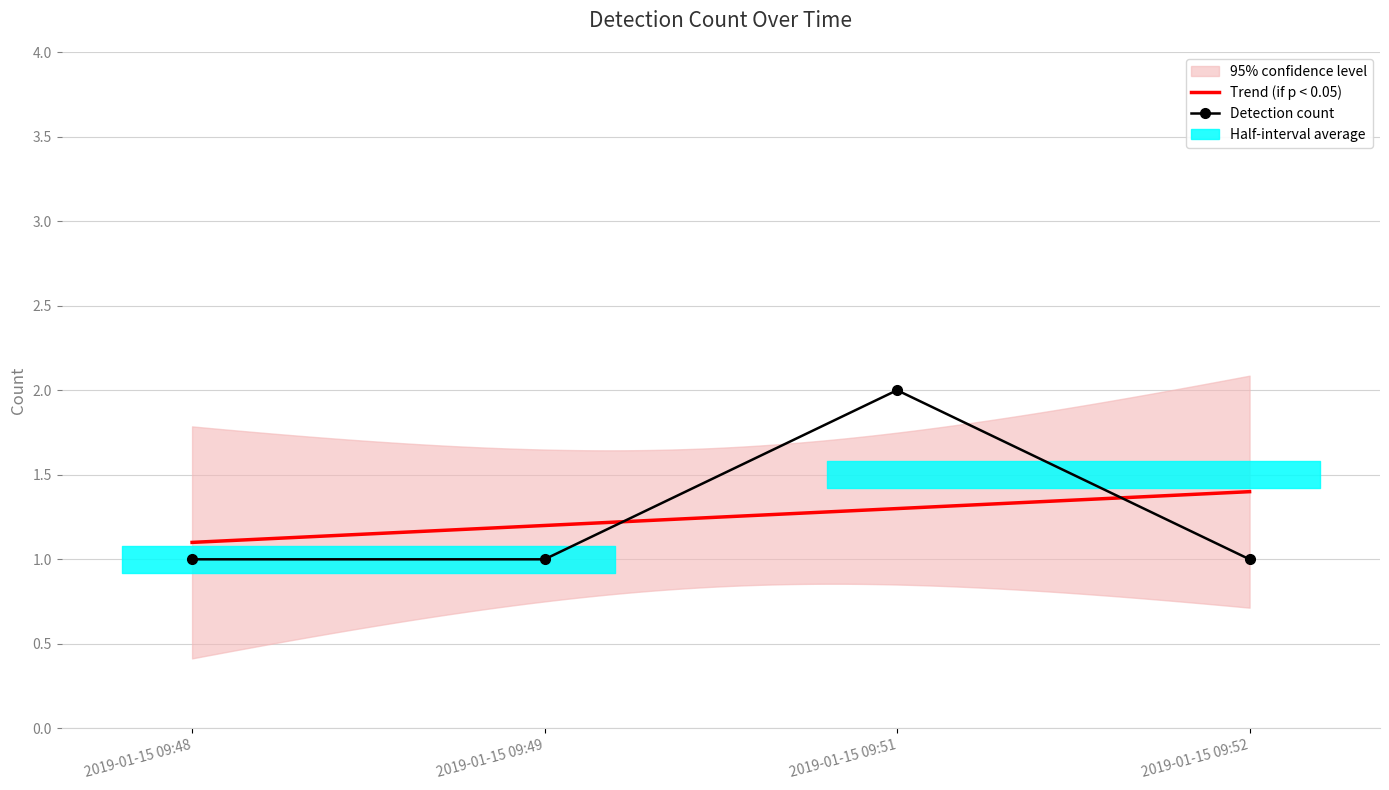

What is the ratio of the value at 2019-01-15 09:49 to the value at 2019-01-15 09:51?

0.5